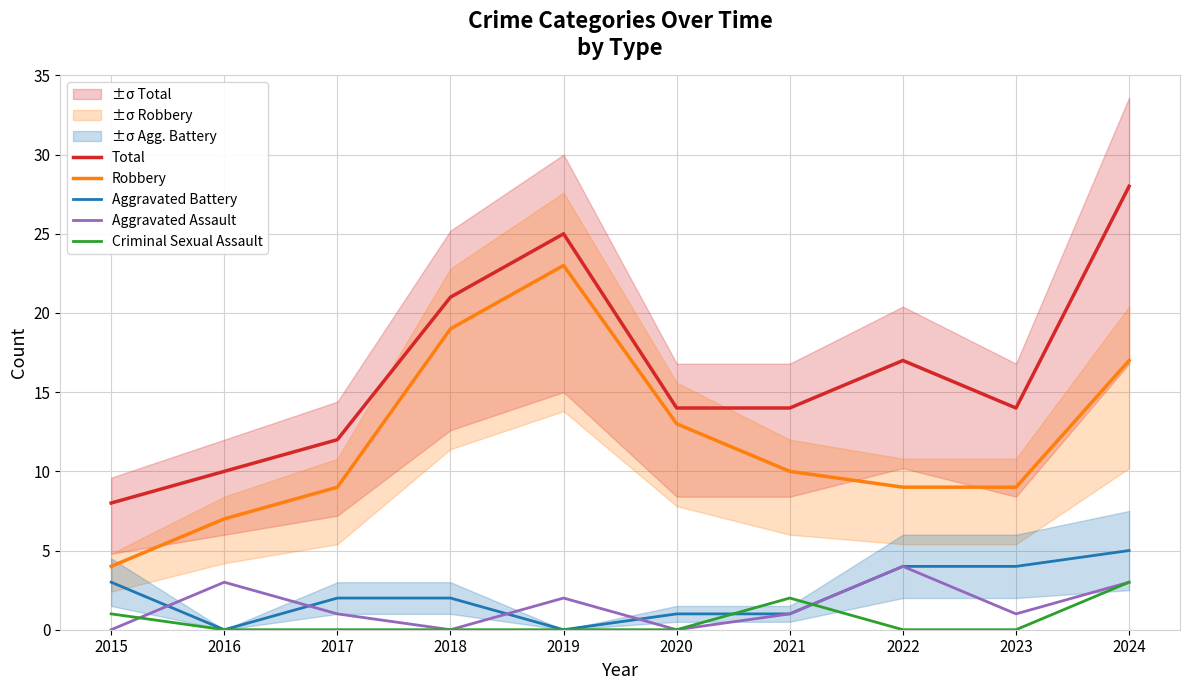

What is the difference between the maximum and minimum values in the Robbery series?

19